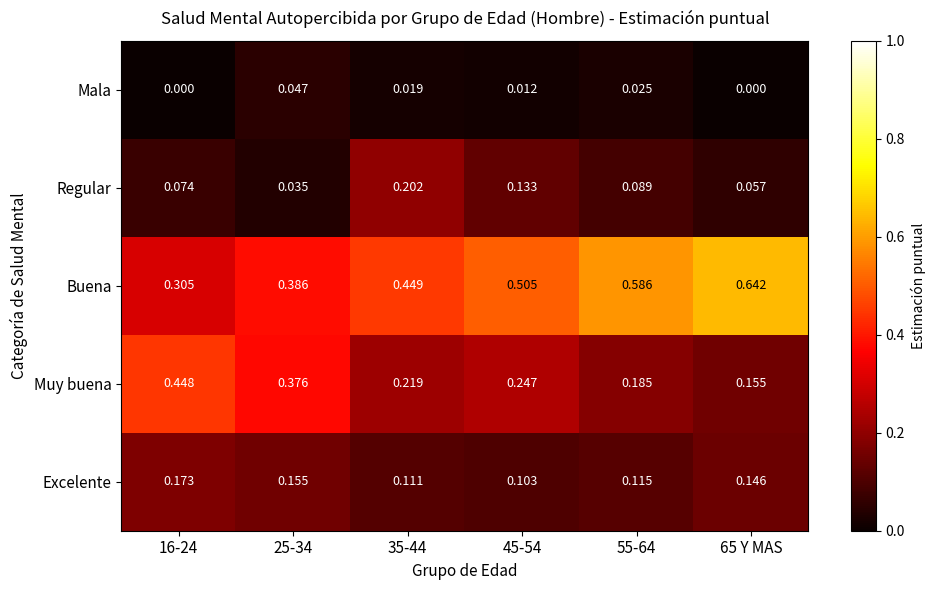

At how many categories does at least one series exceed 0?

6